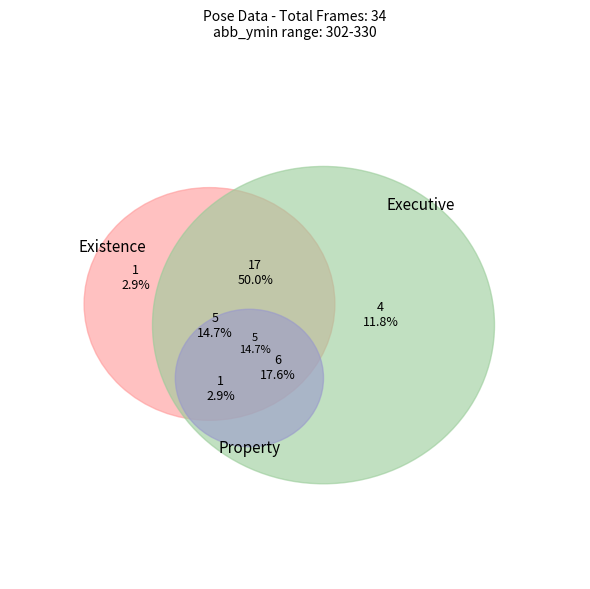

Is 312 the majority of the pie?

No